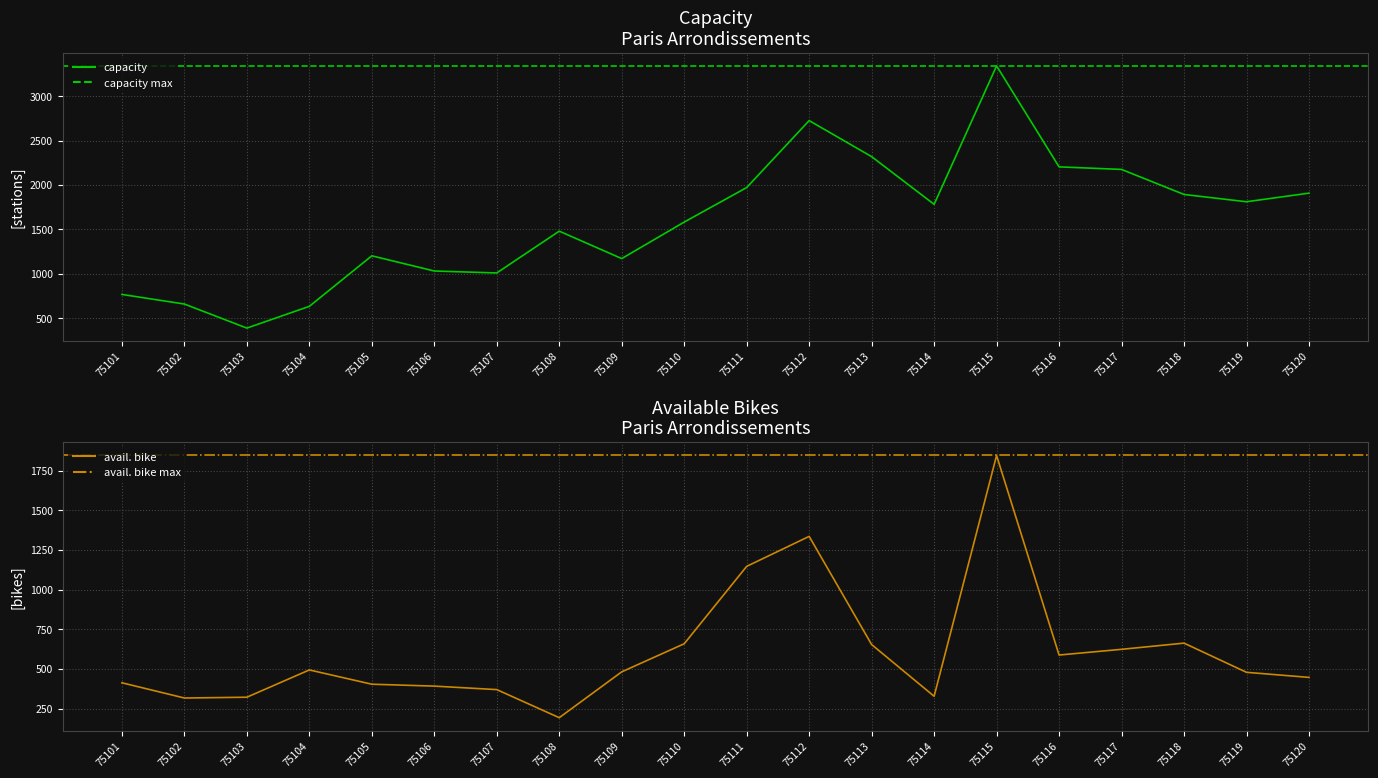

True or false: capacity and avail. bike intersect in this chart.

False